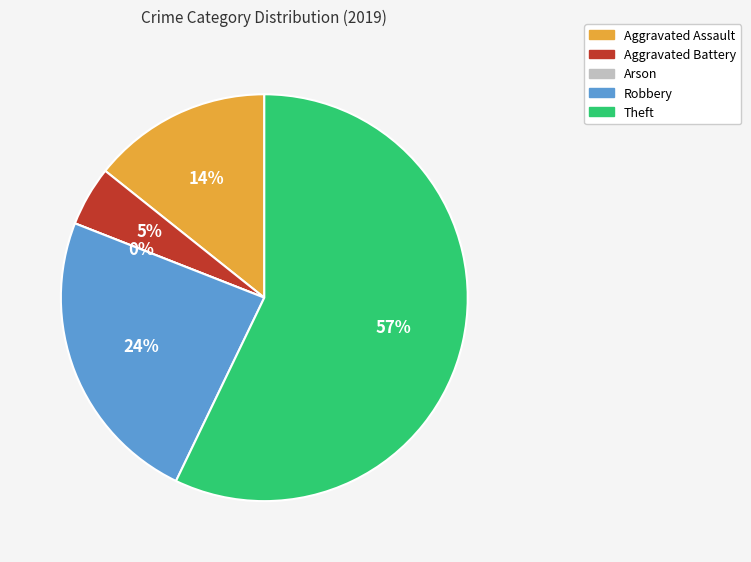

To the nearest percent, what is the difference between the Arson and Aggravated Assault slice percentages?

14%